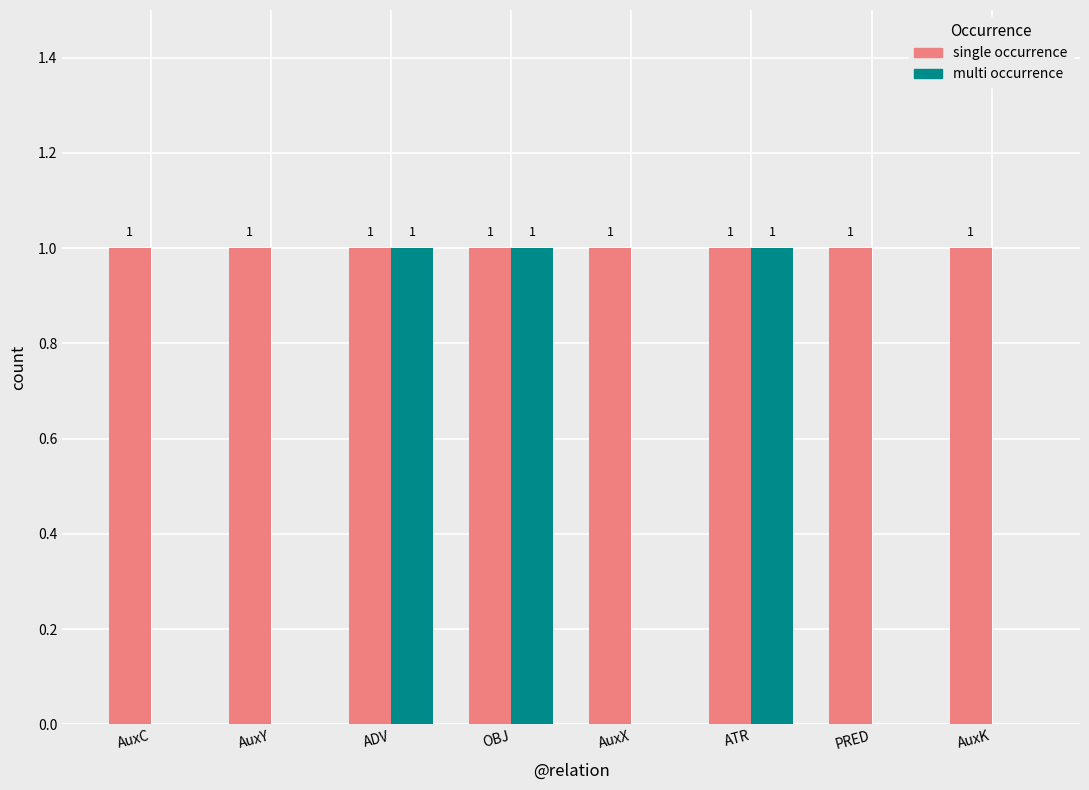

Is the value of multi occurrence at AuxK greater than the value of single occurrence at ATR?

No